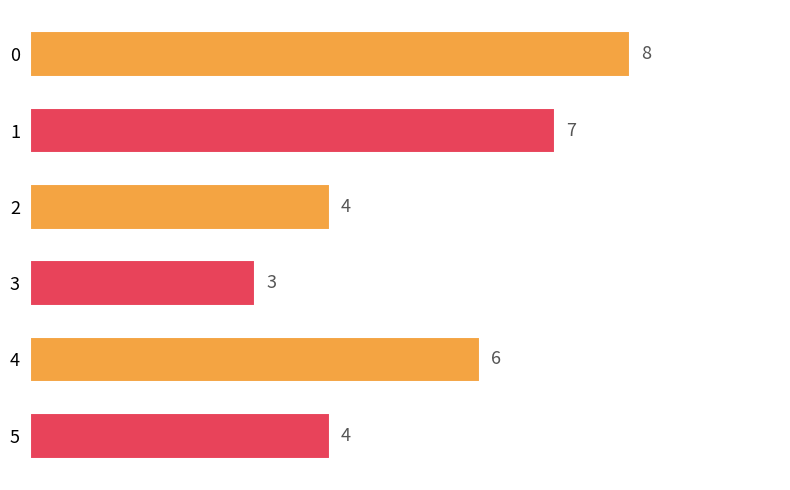

What is the change in value from 3 to 4?

+3